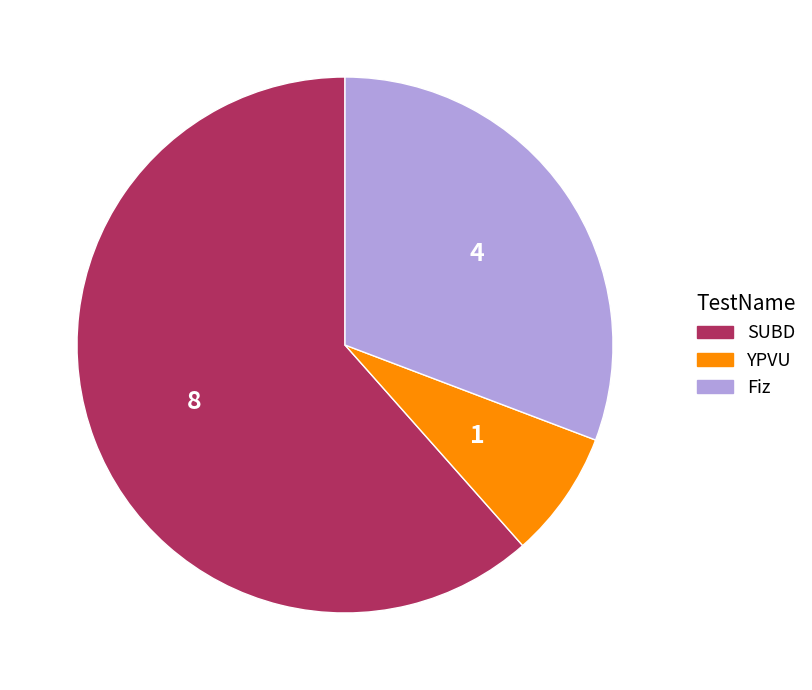

How many segments does this pie chart have?

3